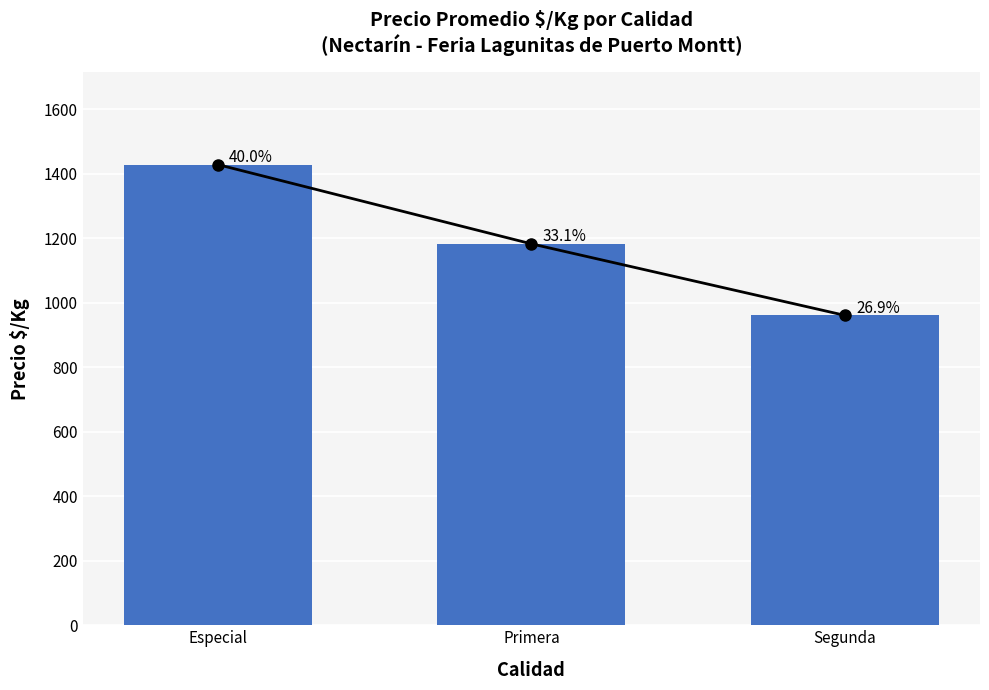

Reading left to right, extract all data points from this chart.

Especial=1429	Primera=1183	Segunda=961